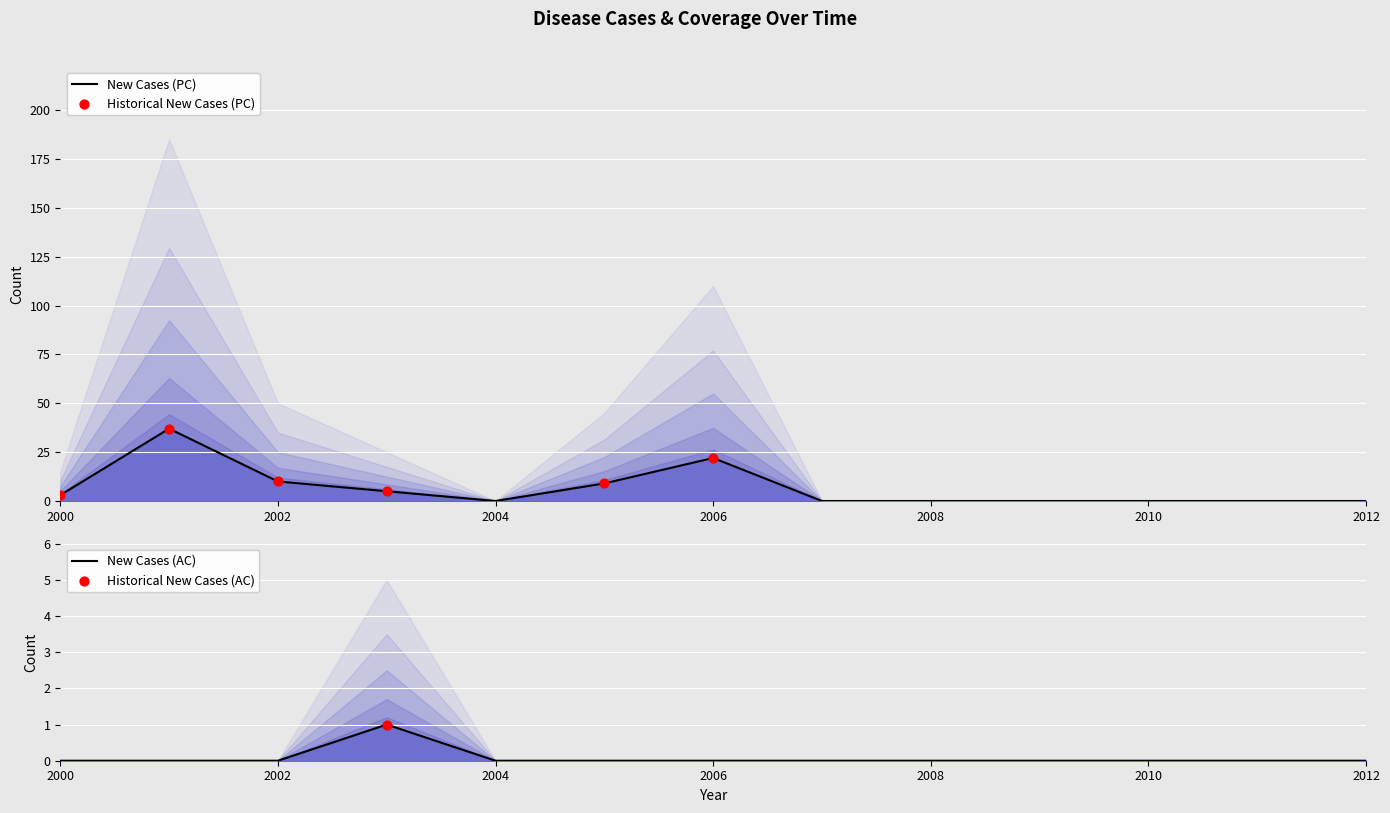

Is the value of New Cases (AC) at 2009 greater than the value of New Cases (PC) at 2004?

No